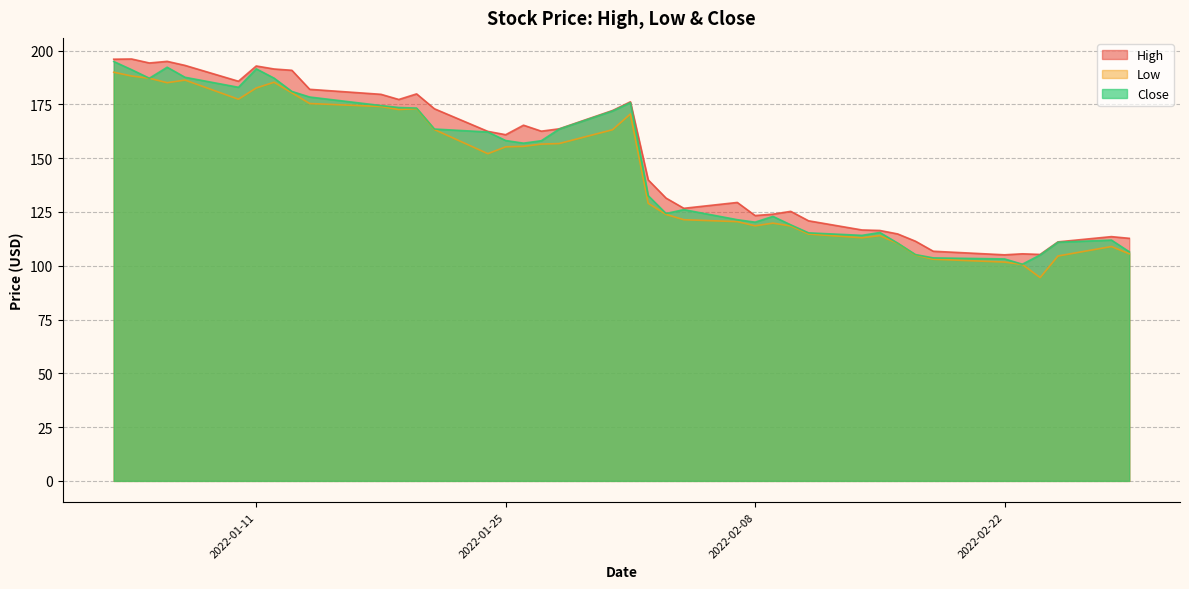

What is the minimum value for Low?

94.5